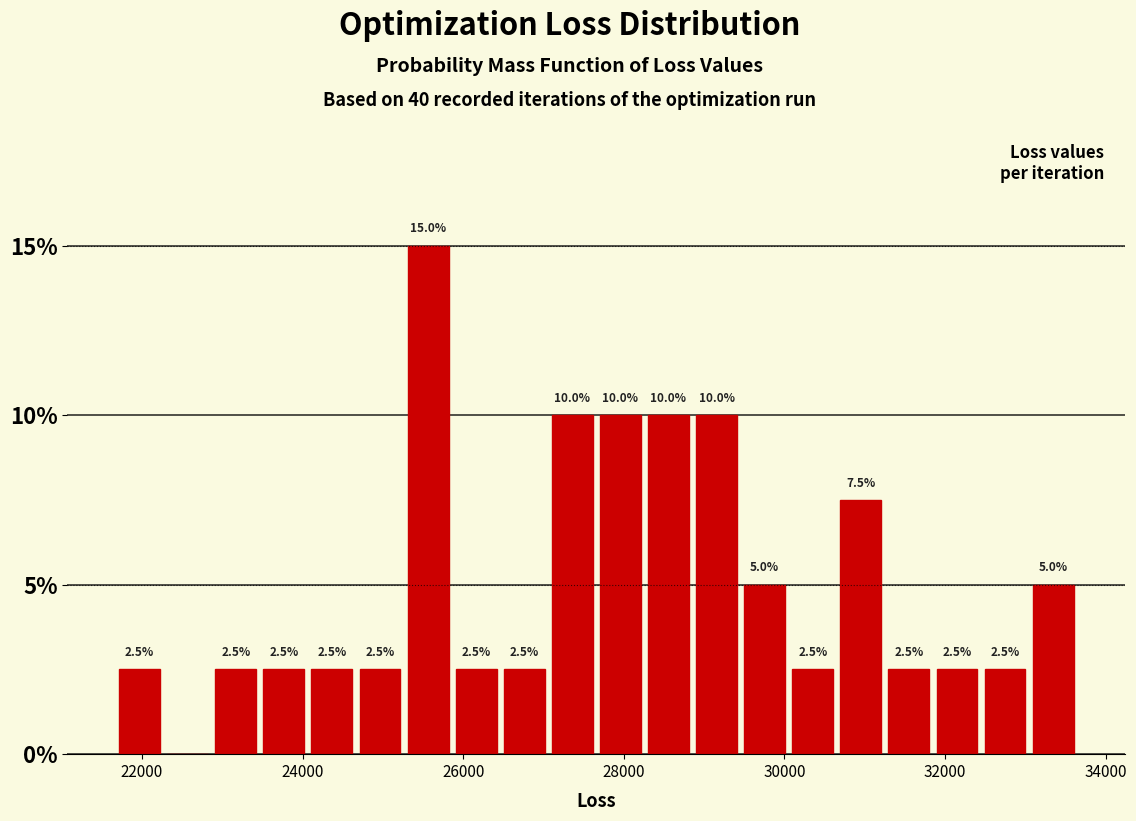

Read against the x-axis, roughly where is the centre of the tallest bar?

25600